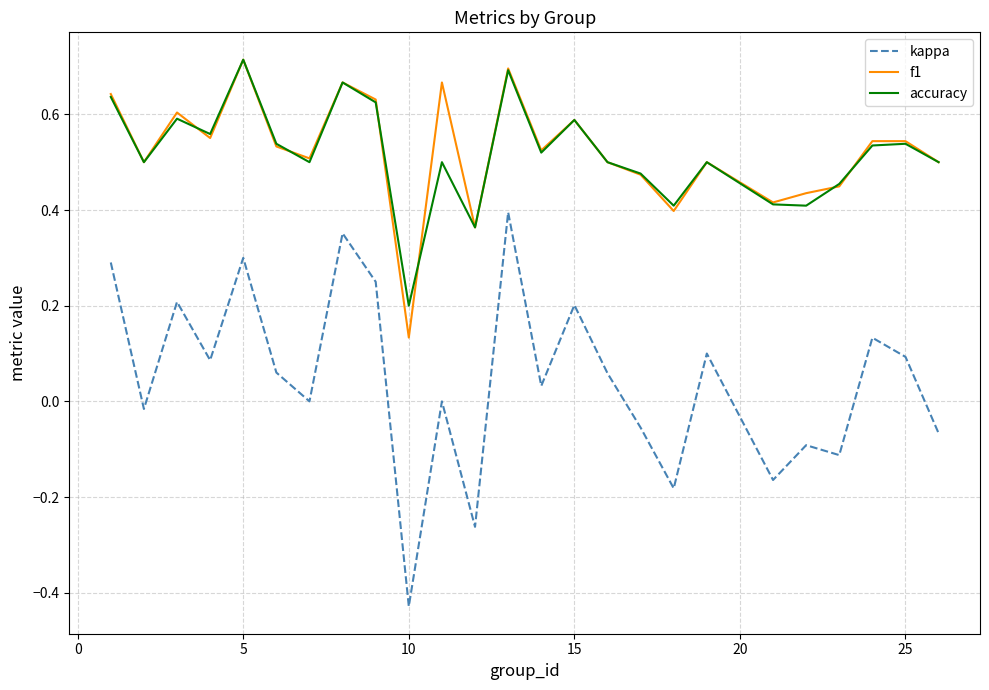

True or false: kappa and f1 cross at least once.

False